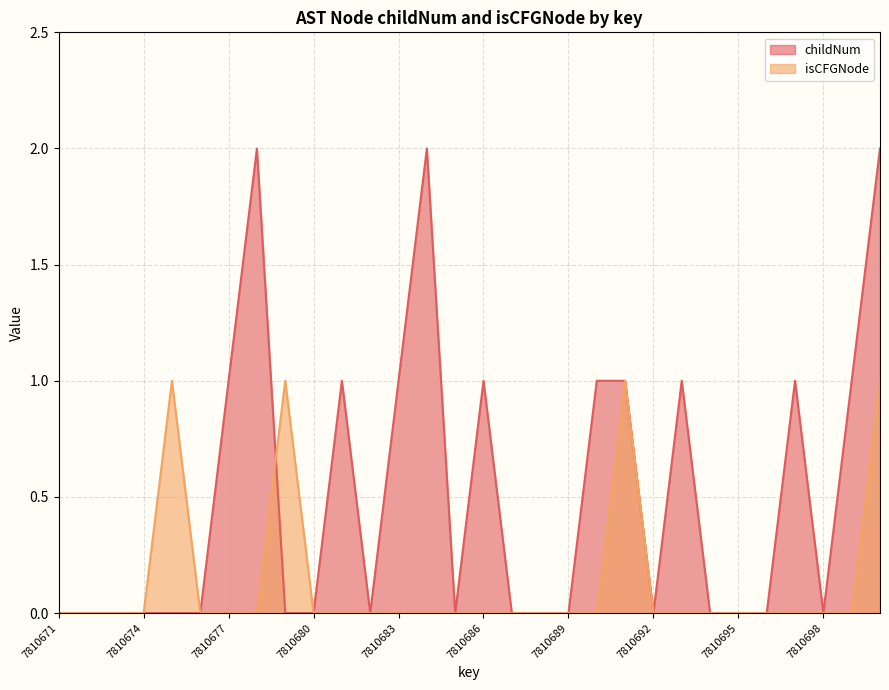

Where is the first local maximum for isCFGNode?

7810675